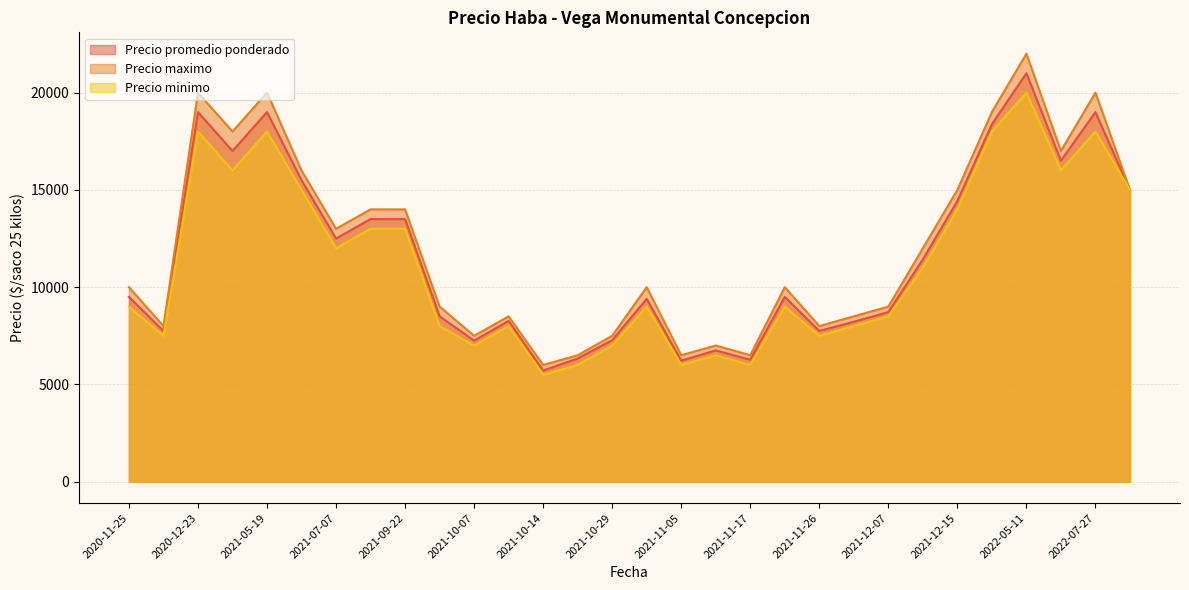

What value does the Precio maximo series have at 2020-11-25, to the nearest 10?

10000